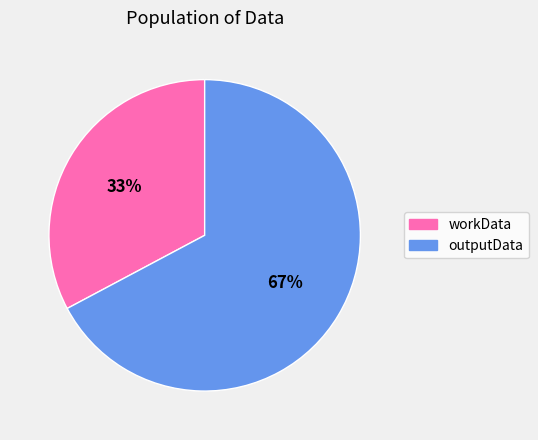

Which category has the biggest portion of the pie?

outputData